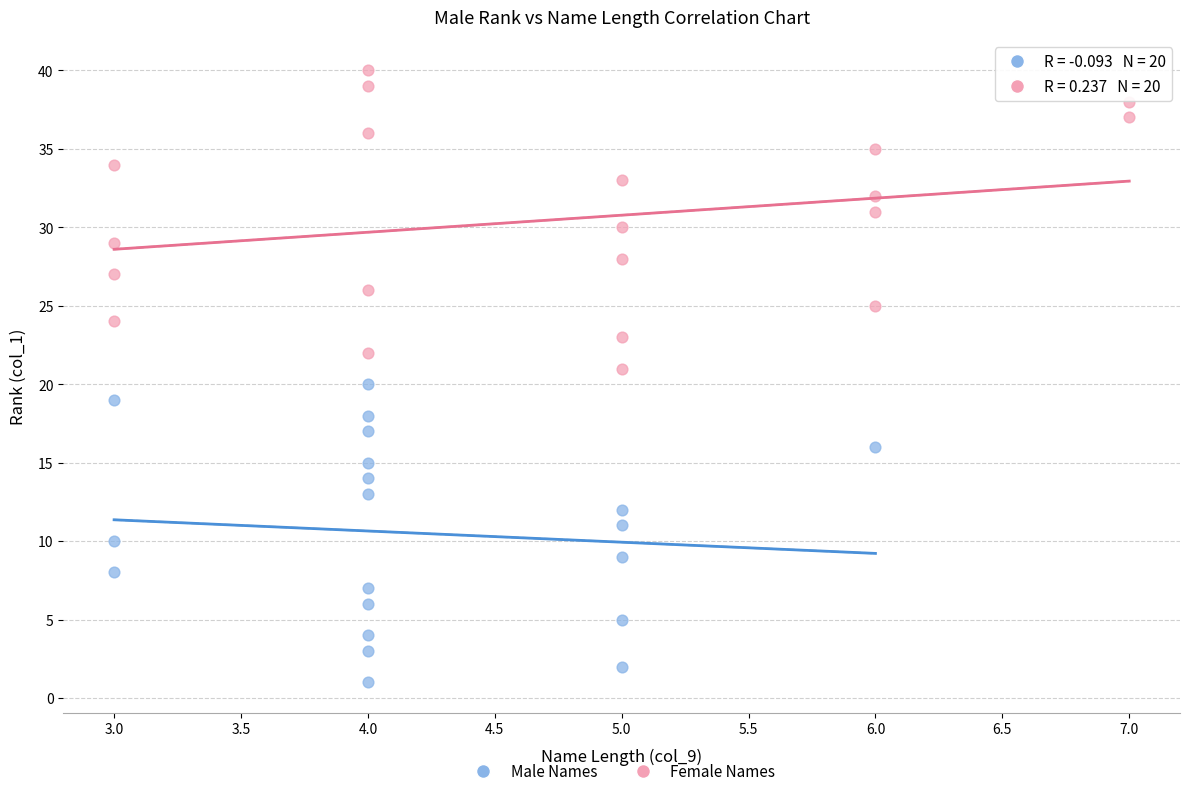

Which series contains the highest Y value?

Female Names